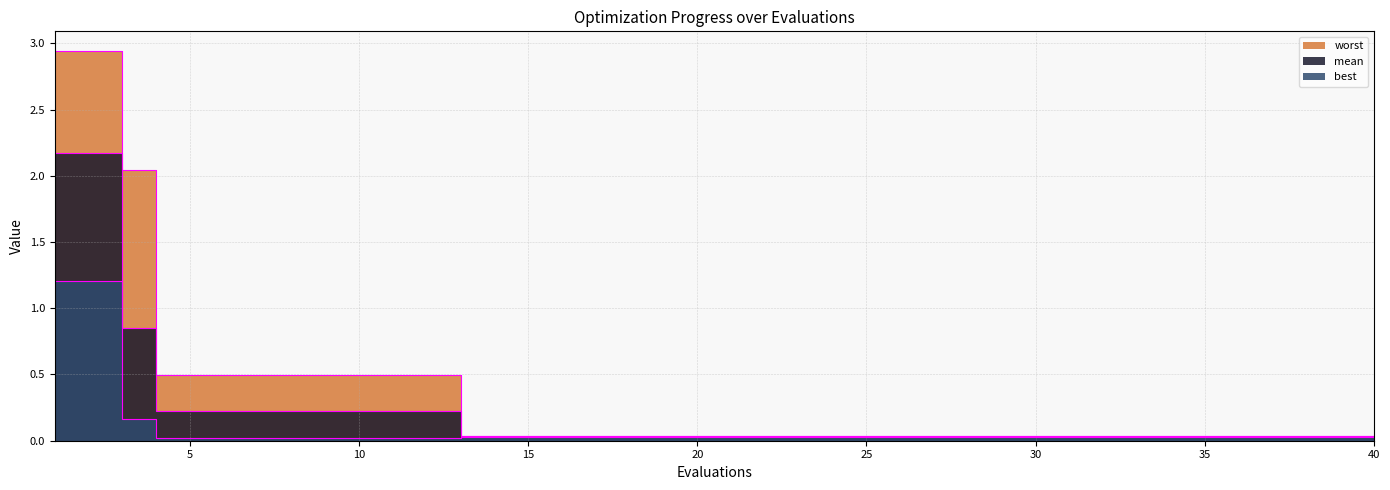

Reading left to right, list all the values displayed in this chart.

mean: 1=2.2	2=2.2	3=0.8	4=0.2	5=0.2	6=0.2	7=0.2	8=0.2	9=0.2	10=0.2	11=0.2	12=0.2	13=0.0	14=0.0	15=0.0	16=0.0	17=0.0	18=0.0	19=0.0	20=0.0	21=0.0	22=0.0	23=0.0	24=0.0	25=0.0	26=0.0	27=0.0	28=0.0	29=0.0	30=0.0	31=0.0	32=0.0	33=0.0	34=0.0	35=0.0	36=0.0	37=0.0	38=0.0	39=0.0	40=0.0
best: 1=1.2	2=1.2	3=0.2	4=0.0	5=0.0	6=0.0	7=0.0	8=0.0	9=0.0	10=0.0	11=0.0	12=0.0	13=0.0	14=0.0	15=0.0	16=0.0	17=0.0	18=0.0	19=0.0	20=0.0	21=0.0	22=0.0	23=0.0	24=0.0	25=0.0	26=0.0	27=0.0	28=0.0	29=0.0	30=0.0	31=0.0	32=0.0	33=0.0	34=0.0	35=0.0	36=0.0	37=0.0	38=0.0	39=0.0	40=0.0
worst: 1=2.9	2=2.9	3=2.0	4=0.5	5=0.5	6=0.5	7=0.5	8=0.5	9=0.5	10=0.5	11=0.5	12=0.5	13=0.0	14=0.0	15=0.0	16=0.0	17=0.0	18=0.0	19=0.0	20=0.0	21=0.0	22=0.0	23=0.0	24=0.0	25=0.0	26=0.0	27=0.0	28=0.0	29=0.0	30=0.0	31=0.0	32=0.0	33=0.0	34=0.0	35=0.0	36=0.0	37=0.0	38=0.0	39=0.0	40=0.0